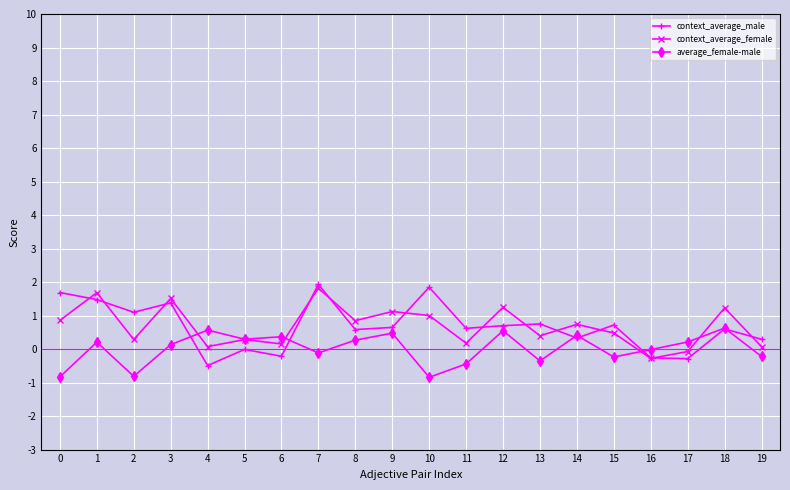

True or false: average_female-male has more than 2 points higher than both neighbors.

True